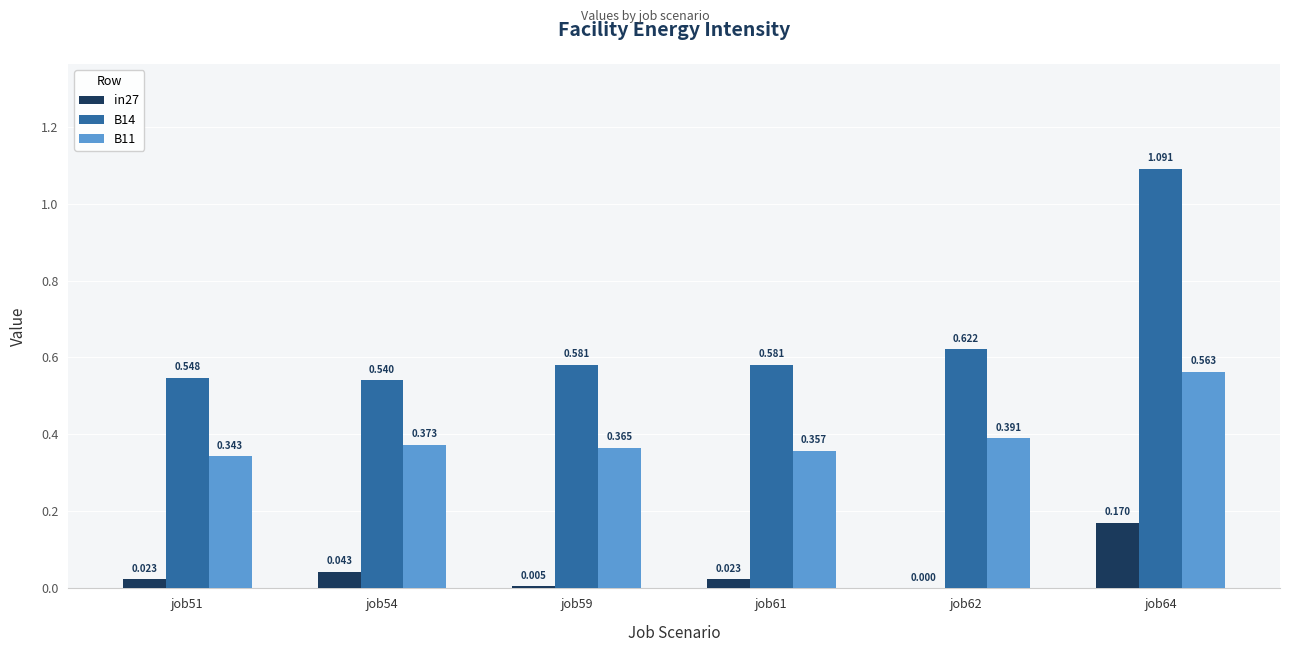

What is the value of the B11 bar at the 3rd from the left?

0.4